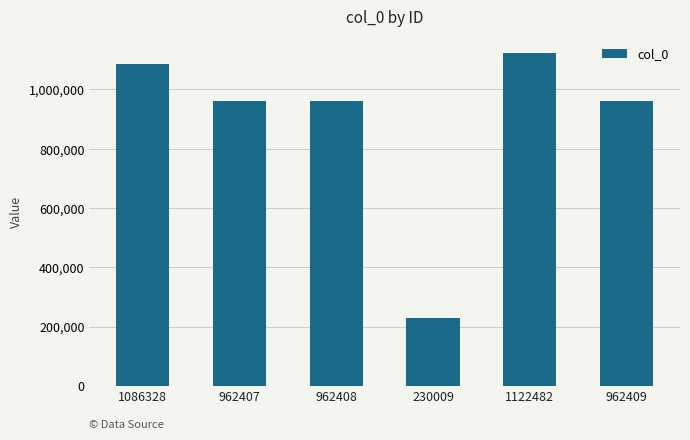

Which label corresponds to the smallest value in the chart?

230009